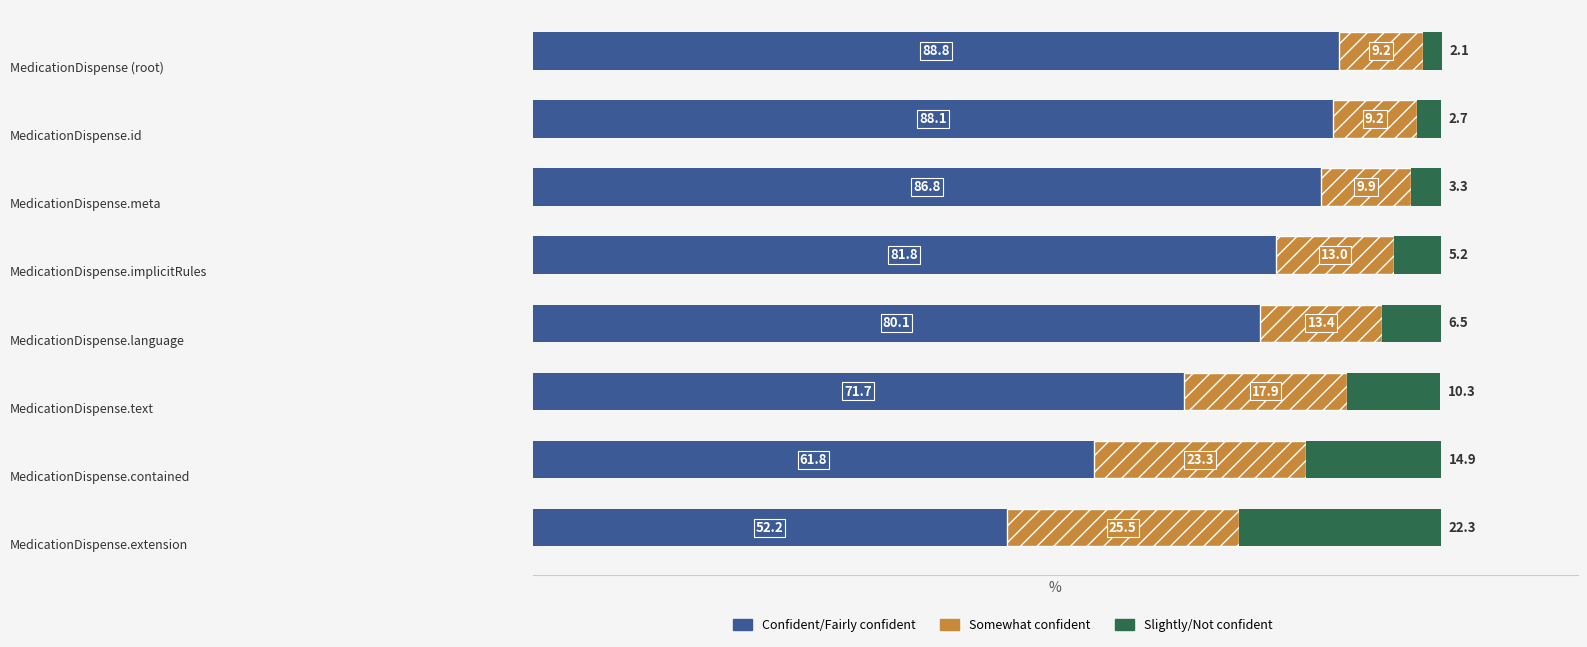

What is the maximum value for Confident/Fairly confident?

88.8